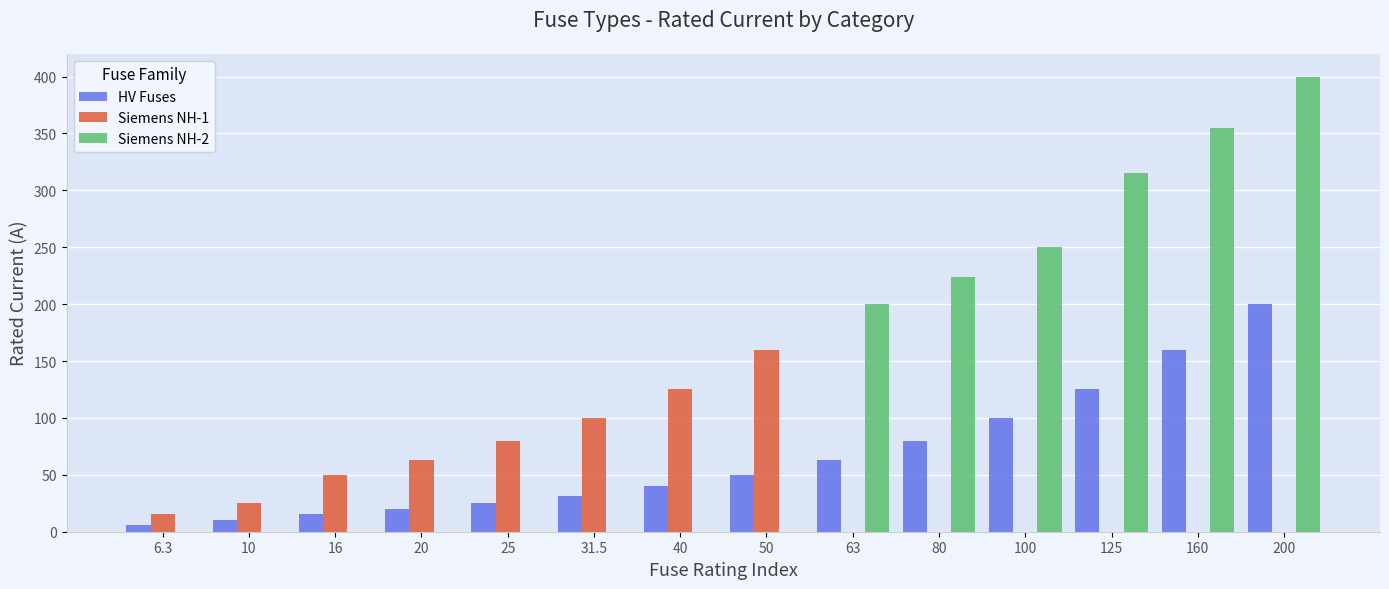

The HV Fuses series shows 25.0 at 25. True or false?

True